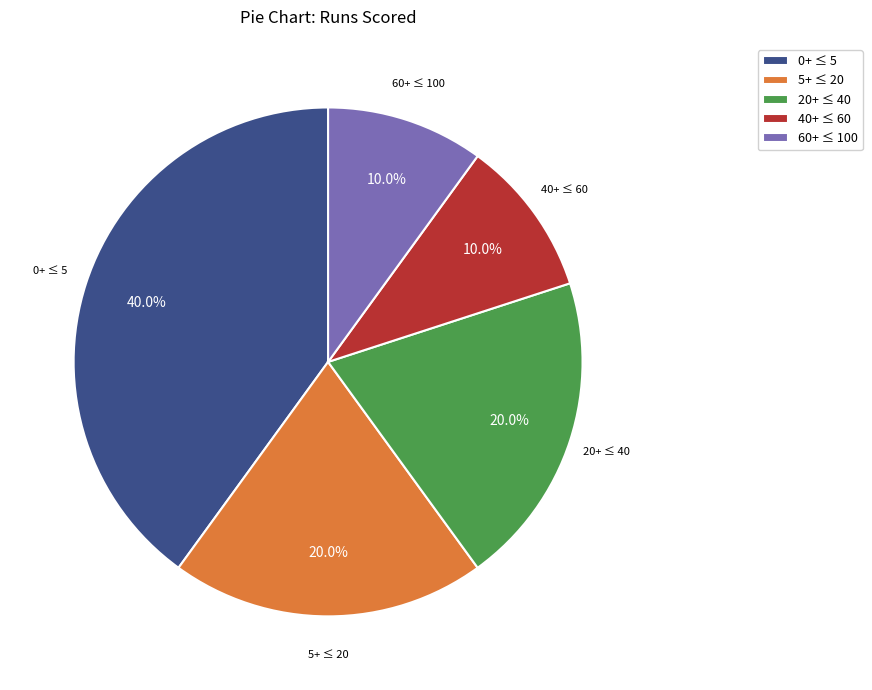

Between 5+ ≤ 20 and 40+ ≤ 60, which is larger?

5+ ≤ 20